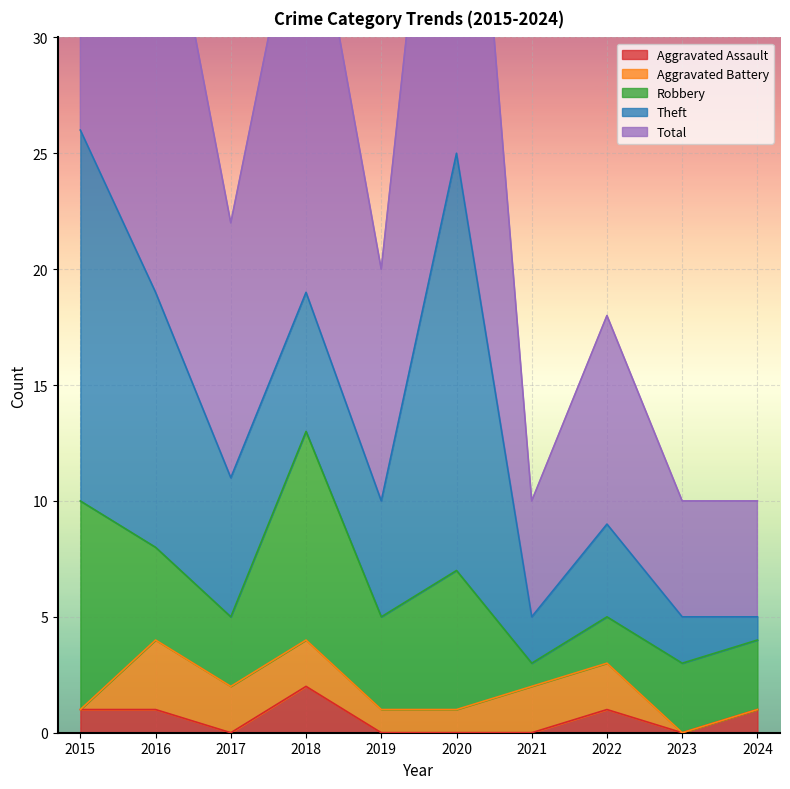

What is the total value across all series at 2021?

10